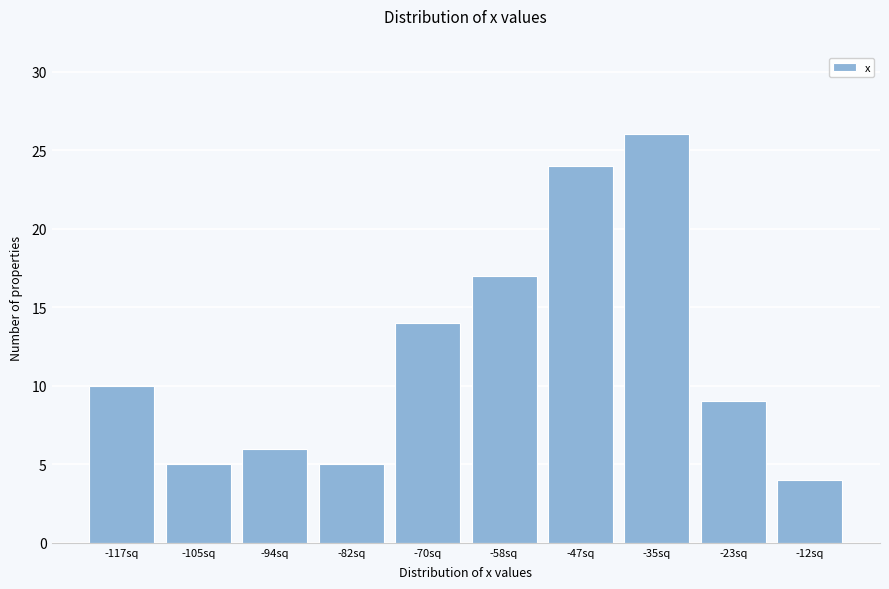

Reading right to left, list all the values displayed in this chart.

-12sq=4	-23sq=9	-35sq=26	-47sq=24	-58sq=17	-70sq=14	-82sq=5	-94sq=6	-105sq=5	-117sq=10